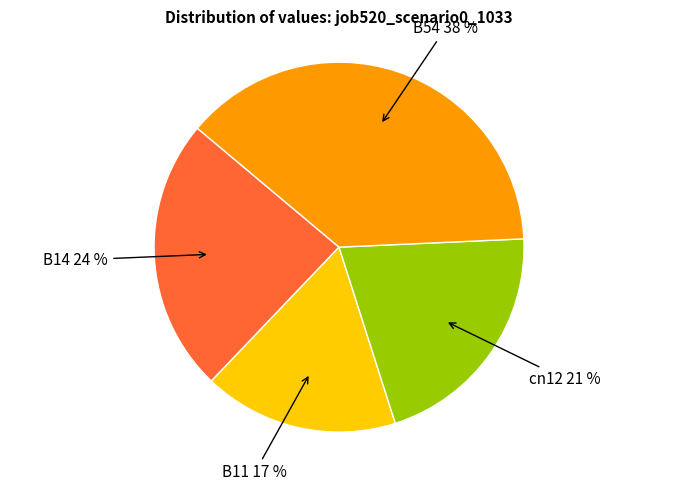

To the nearest percent, what is the average slice percentage?

25%